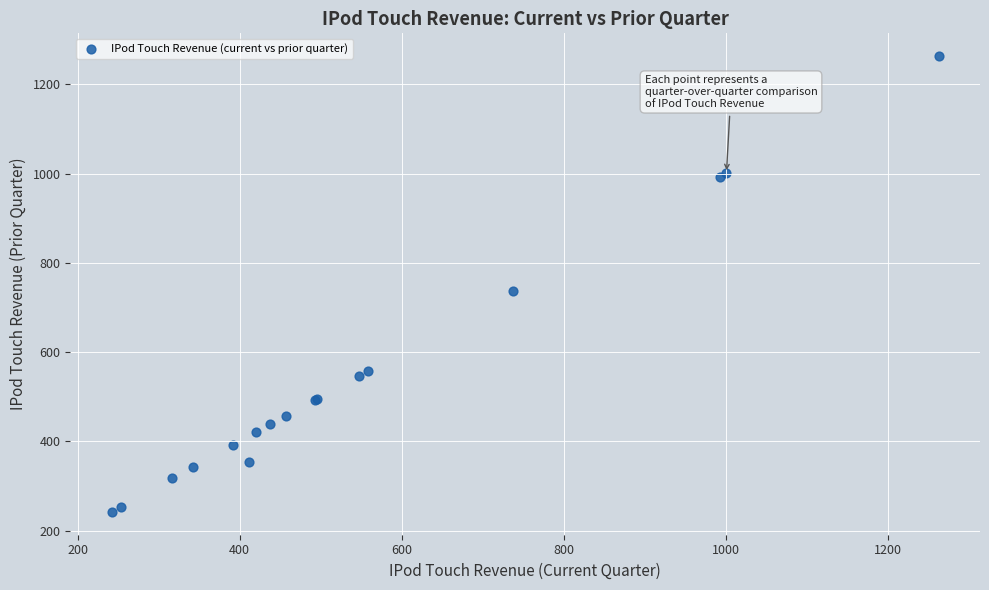

What Y value in the scatter plot is closest to 752?

737